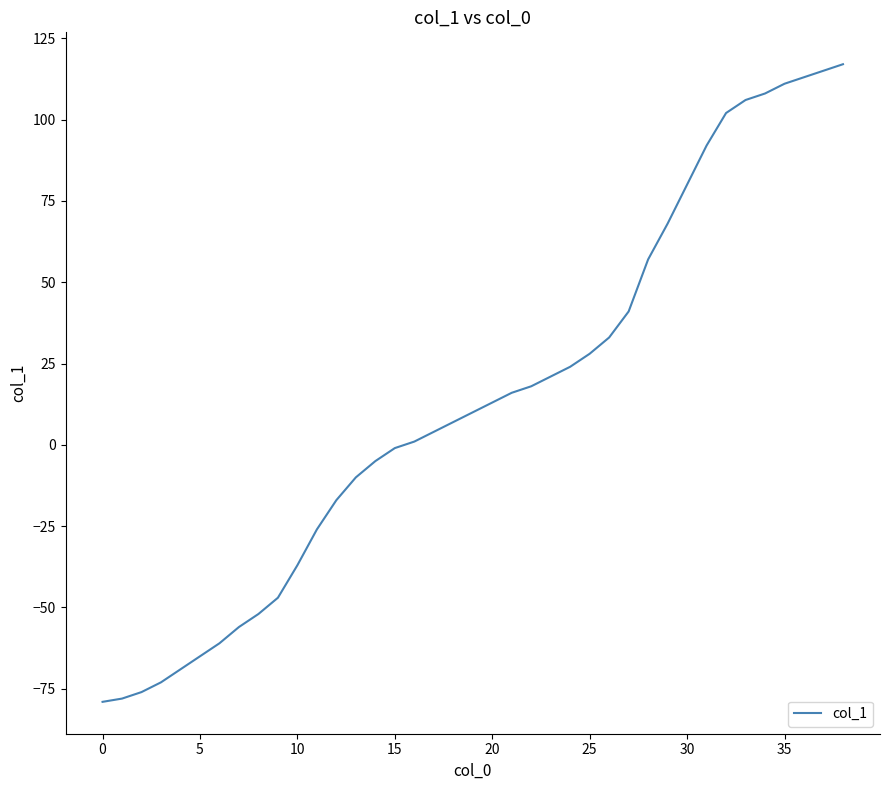

What is the greatest value displayed?

117